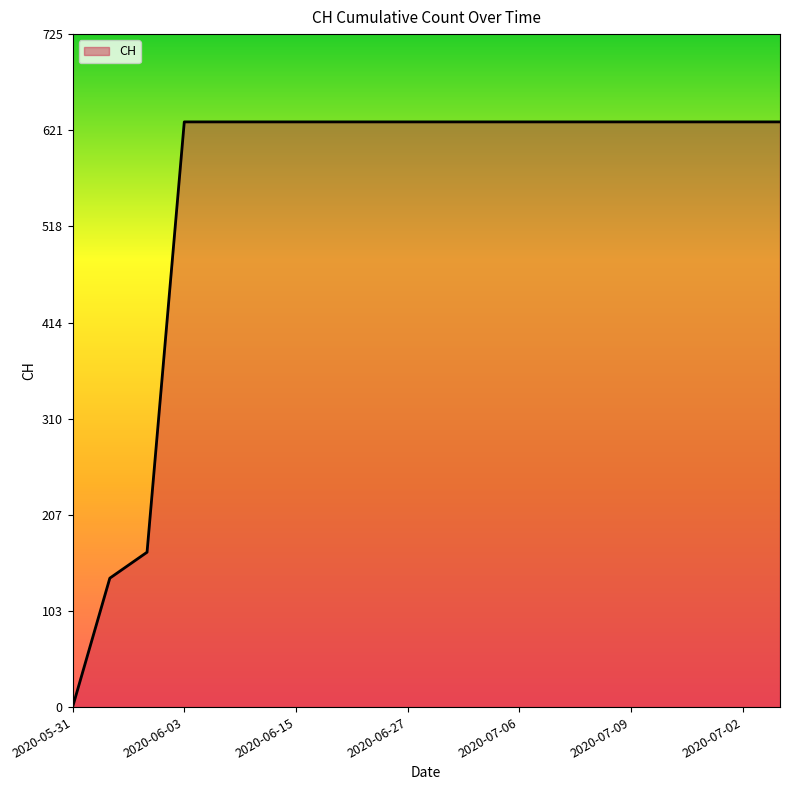

What is the maximum value shown in the chart?

631